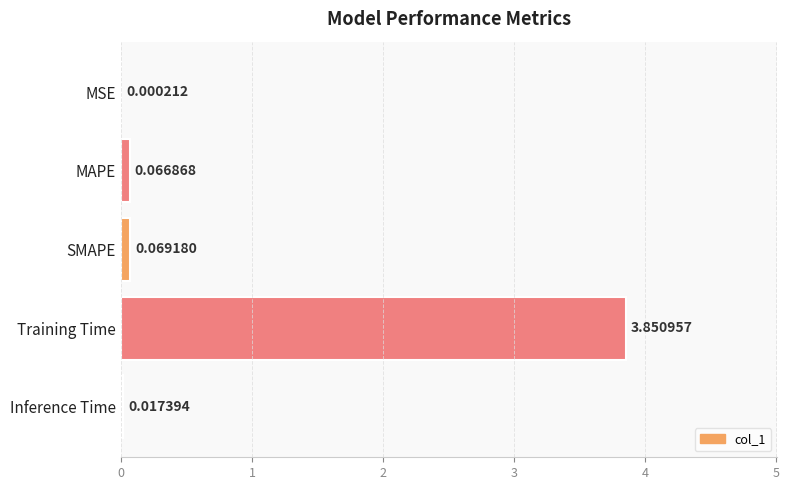

Which has a higher value, Inference Time or SMAPE?

SMAPE